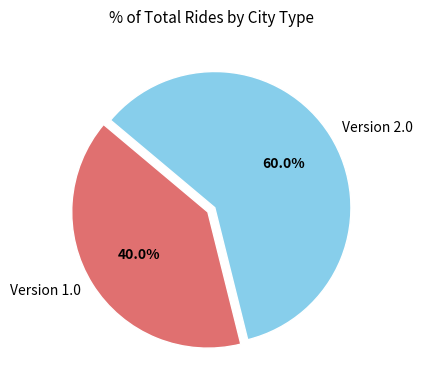

Does any single category account for the majority?

Yes